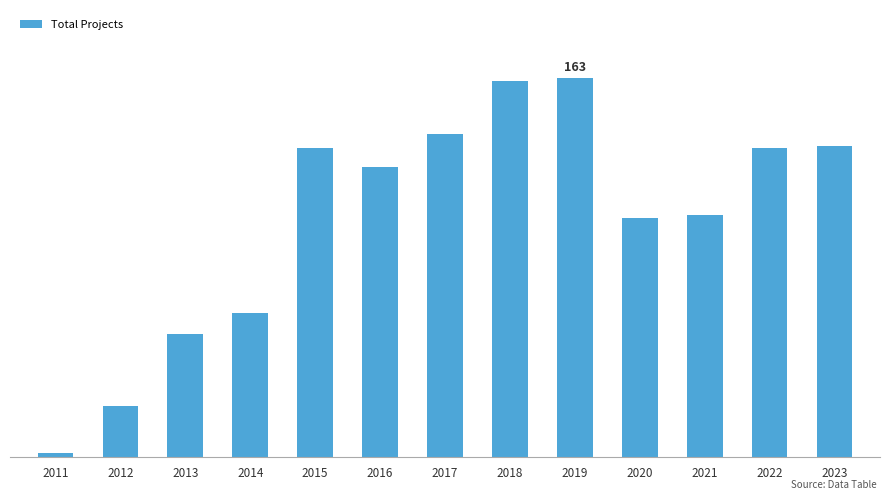

What is the change in value from 2011 to 2014?

+60